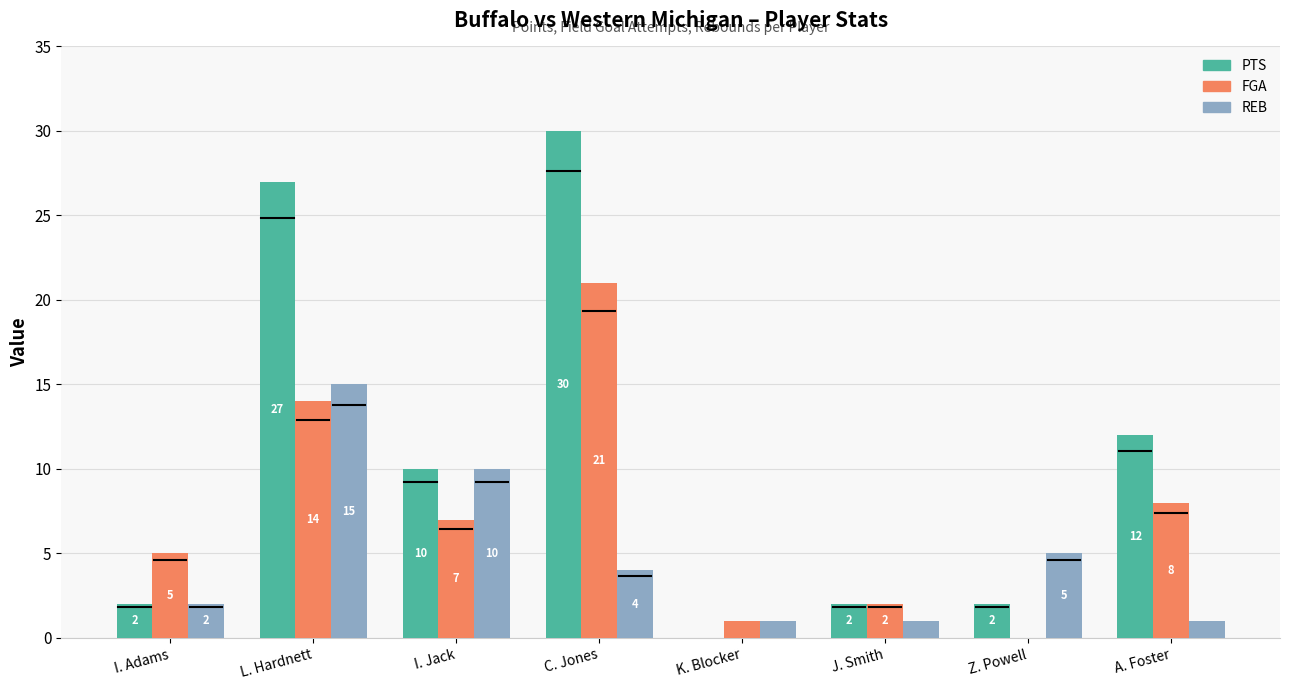

Which series changed the most between J. Smith and Z. Powell?

REB